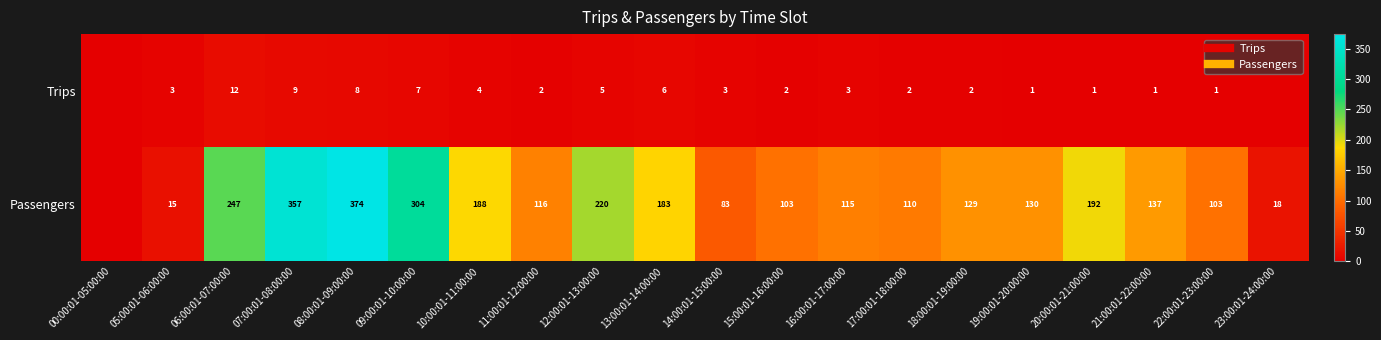

Which label corresponds to the largest value in the chart?

08:00:01-09:00:00